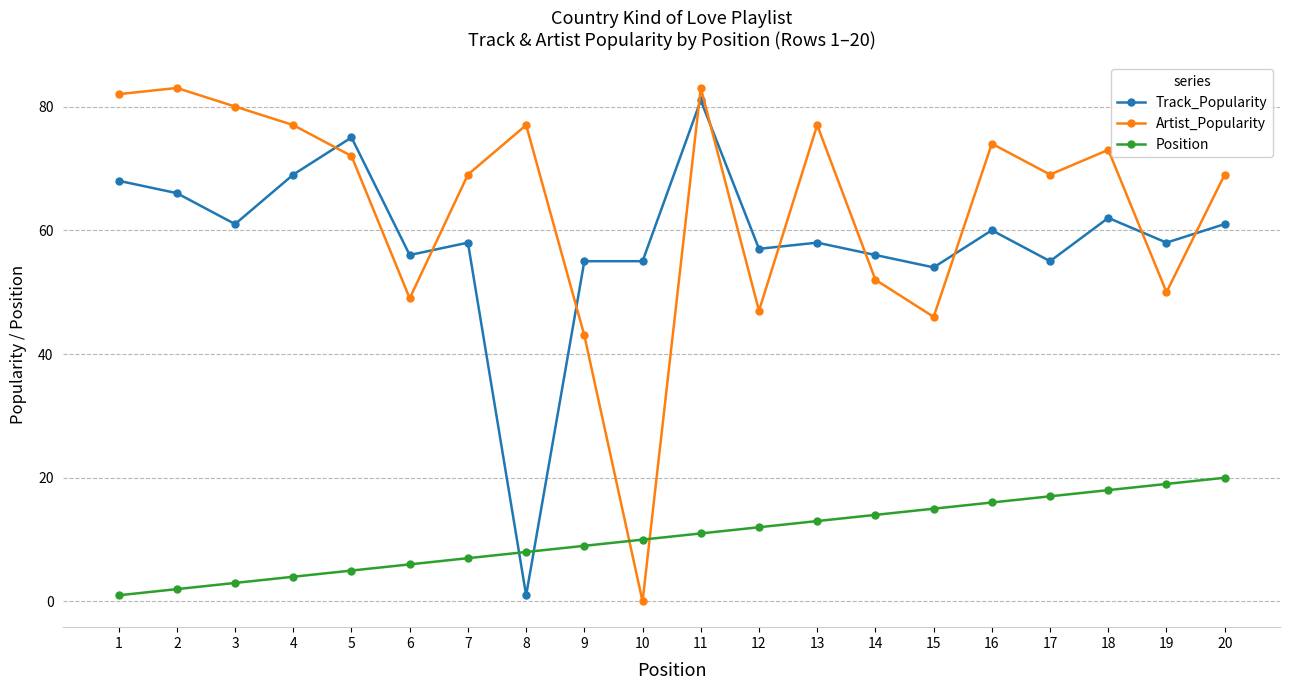

Is it true that Track_Popularity equals 21 at 12?

False